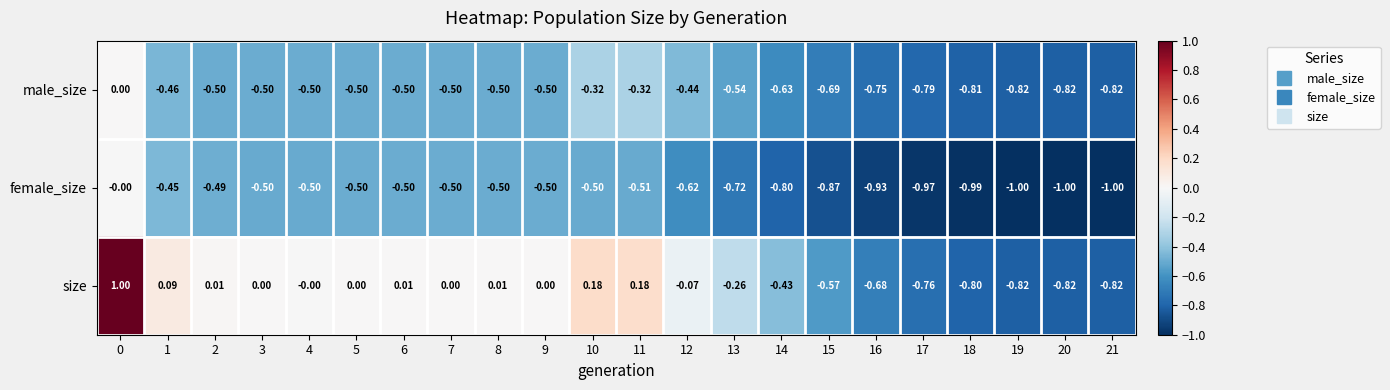

At 15, list the series in order from smallest to largest.

female_size, male_size, size